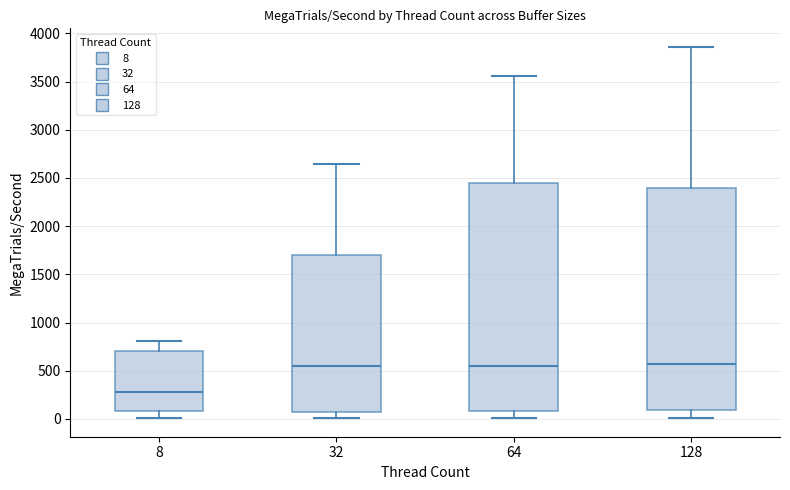

Reading left to right, read every box against the y-axis: the position of its median line, the range the box covers, and the ends of its whiskers. The values are not printed on the chart, so give them approximately, as read against the axis.

8: median 300, box 100 to 700, whiskers 0 to 800
32: median 550, box 100 to 1700, whiskers 0 to 2650
64: median 550, box 100 to 2450, whiskers 0 to 3550
128: median 550, box 100 to 2400, whiskers 0 to 3850